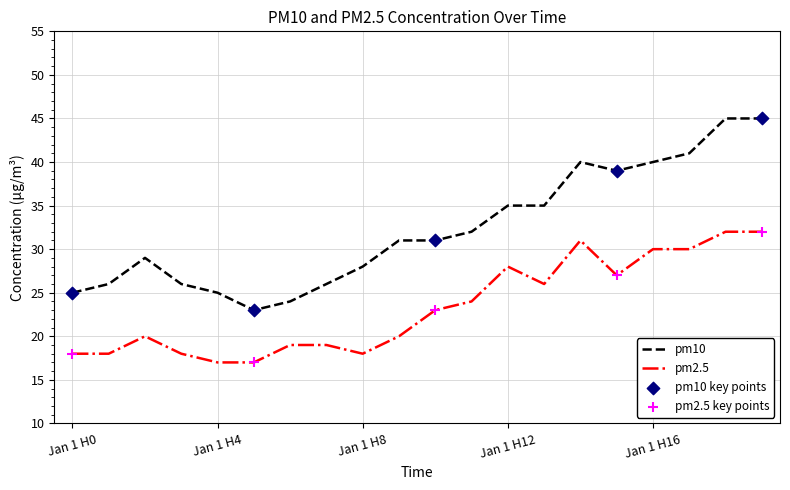

Which series has the largest total across all categories?

pm10